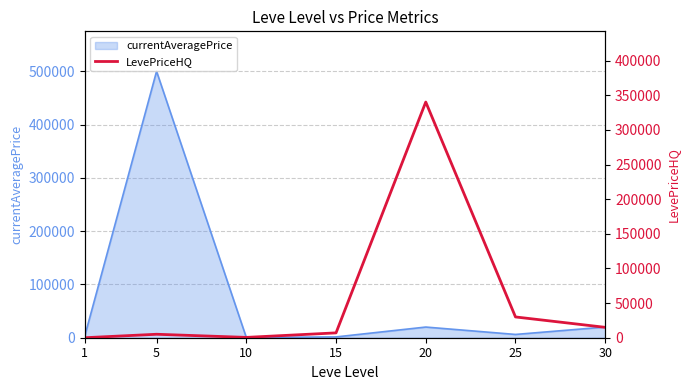

How many data points are less than 7000?

3